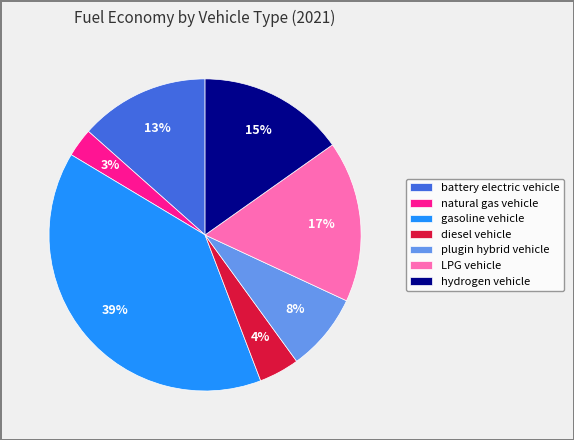

What is the largest slice in the pie chart?

gasoline vehicle